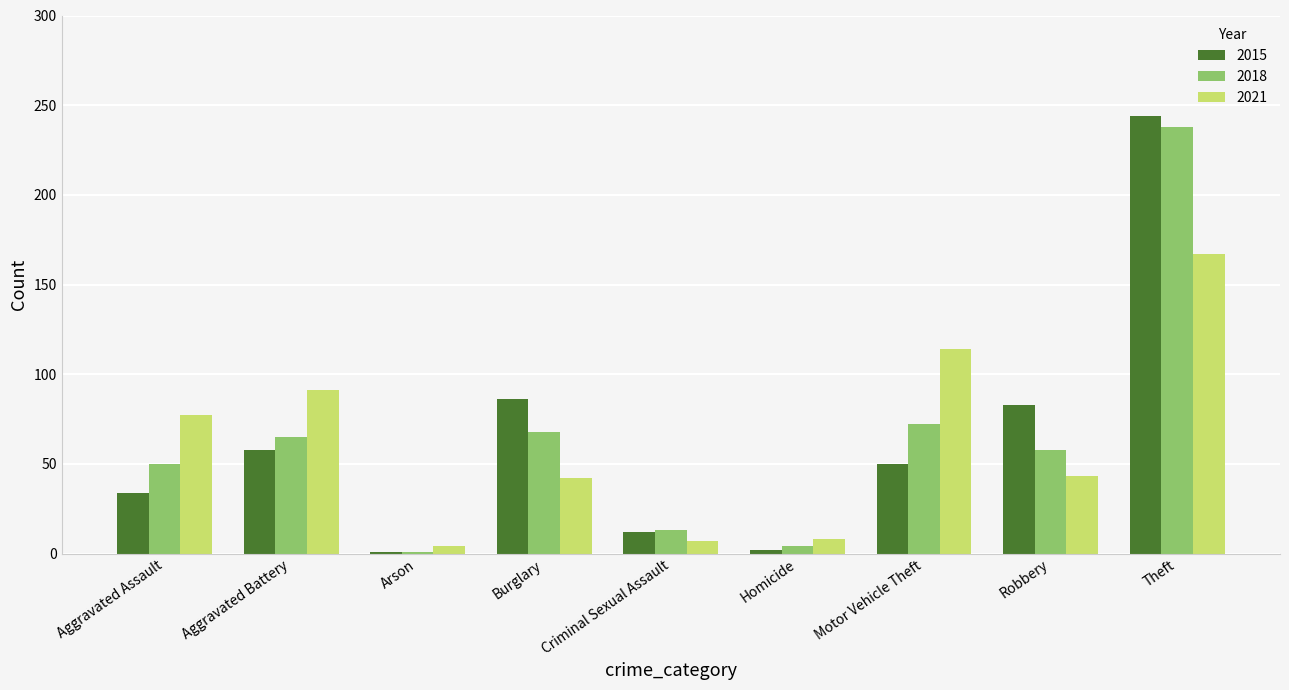

What is the difference between the maximum and minimum values in the 2015 series?

243